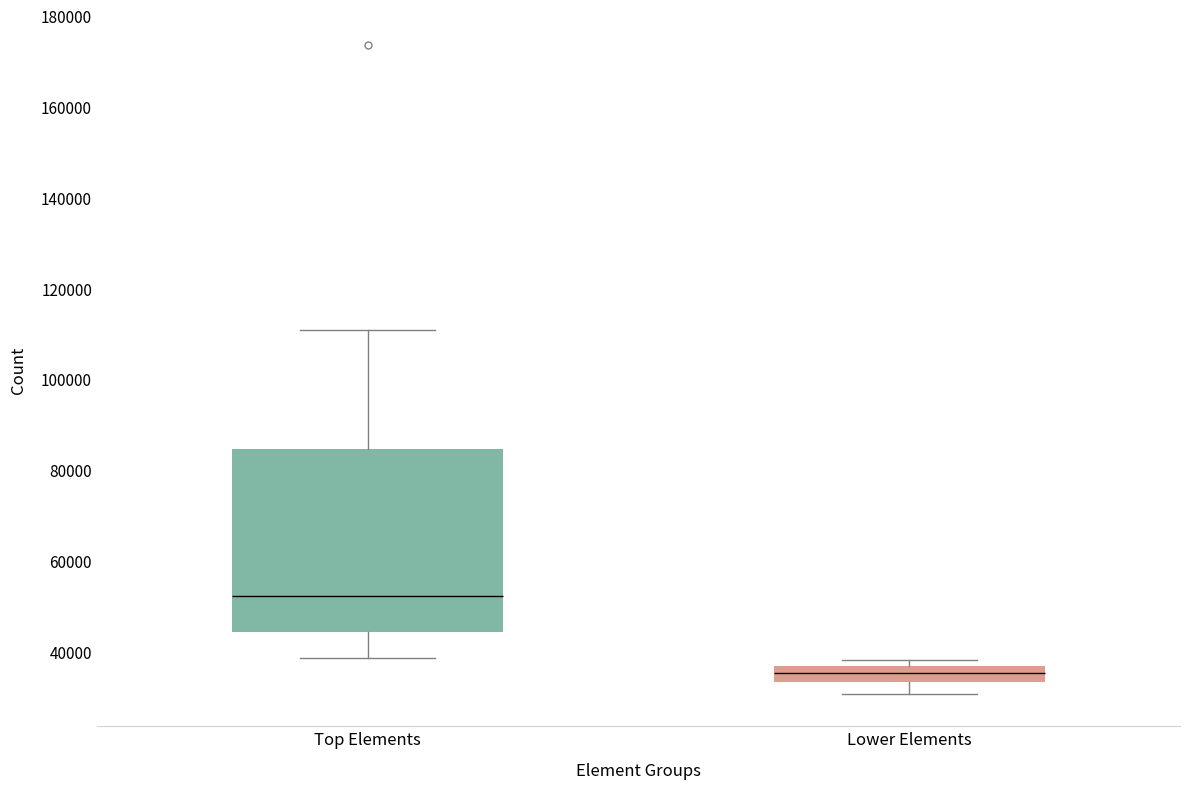

Which box's median line is the lowest?

Lower Elements